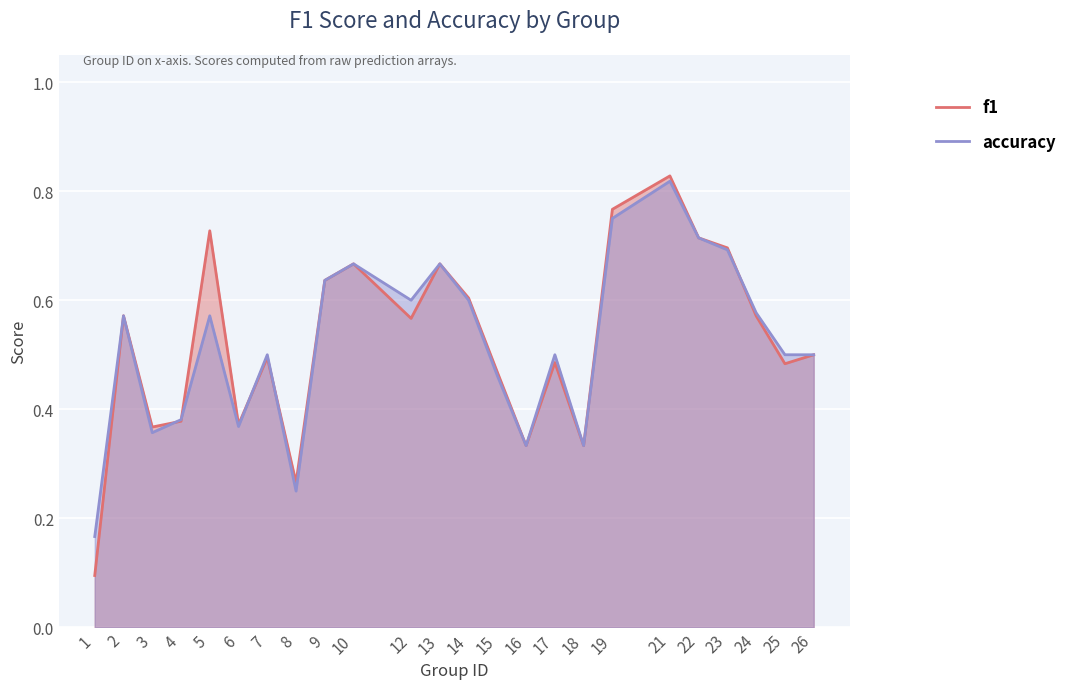

Is it true that f1 equals 0.6 at 9?

True